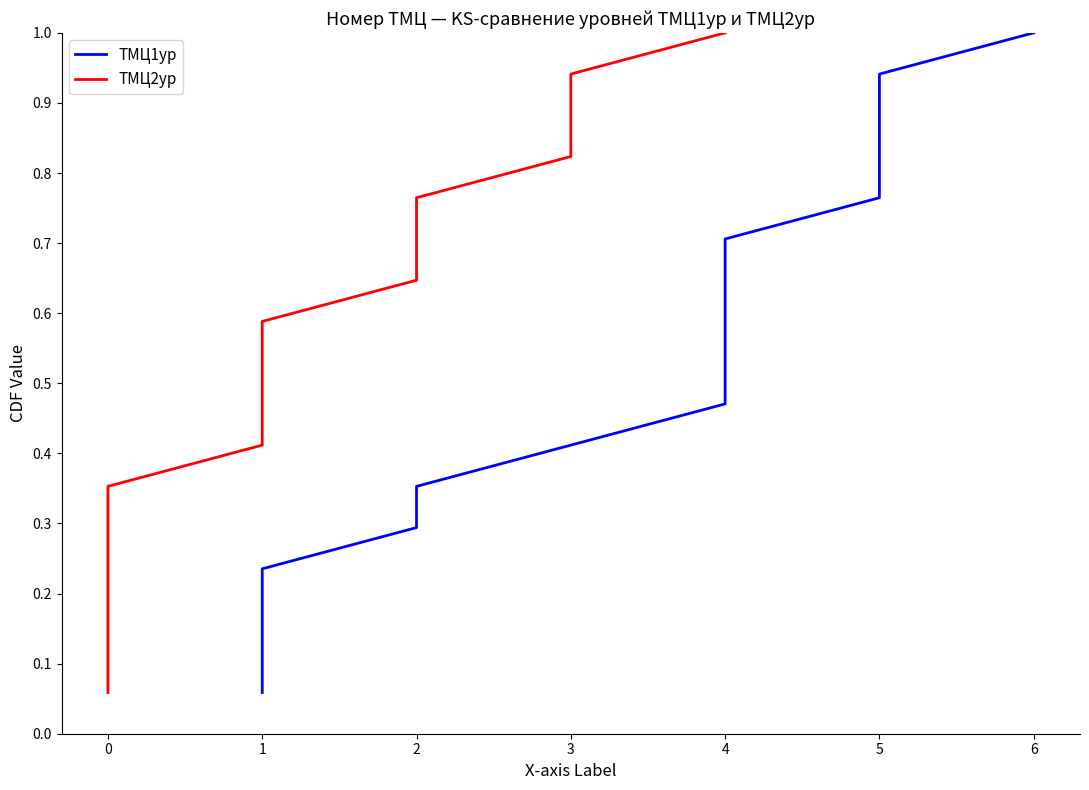

How many series are shown in this chart?

2